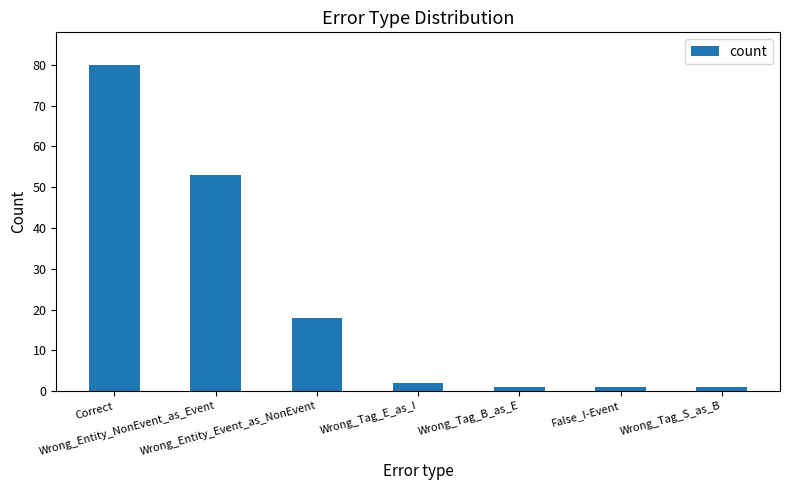

What is the average value?

22